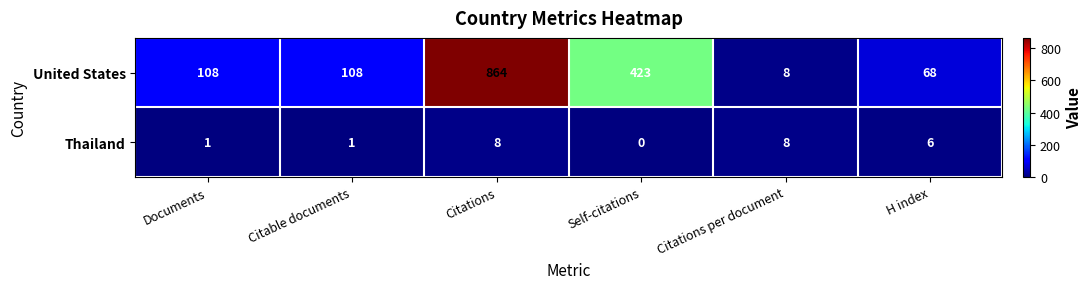

The value of United States at Citable documents is 179. True or false?

False